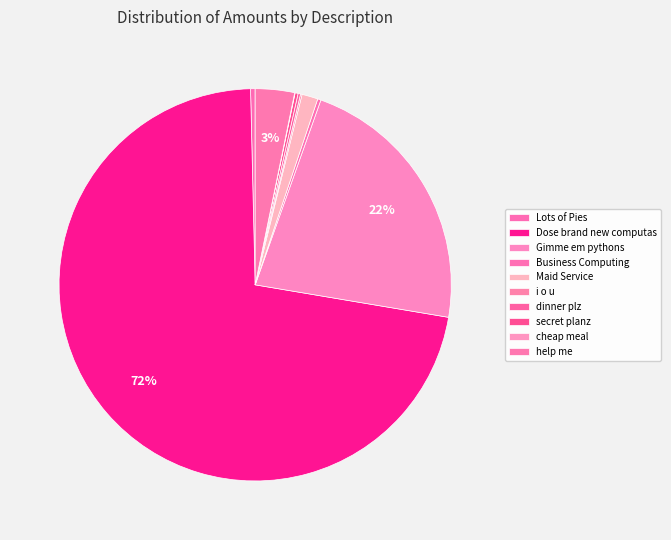

Is it true that Business Computing is 0% of the pie?

True